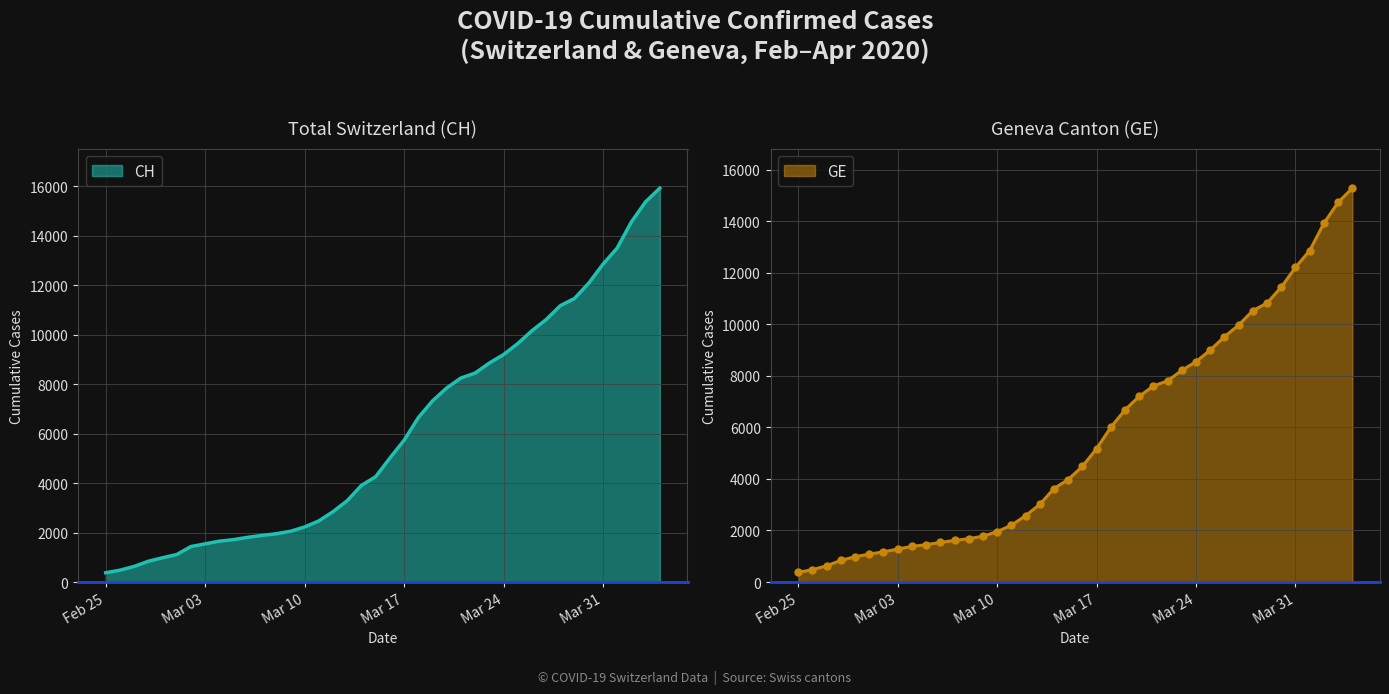

Rank the series by their average value, from lowest to highest.

GE, CH